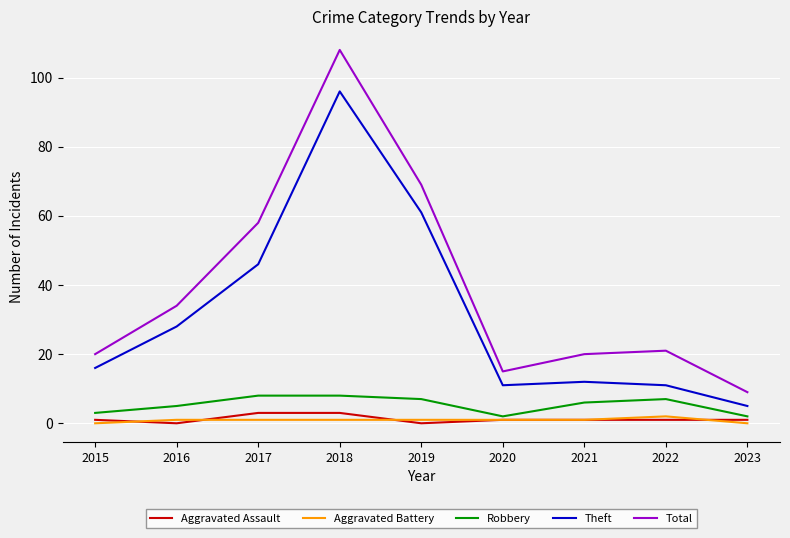

Where is the first local maximum for Total?

2018